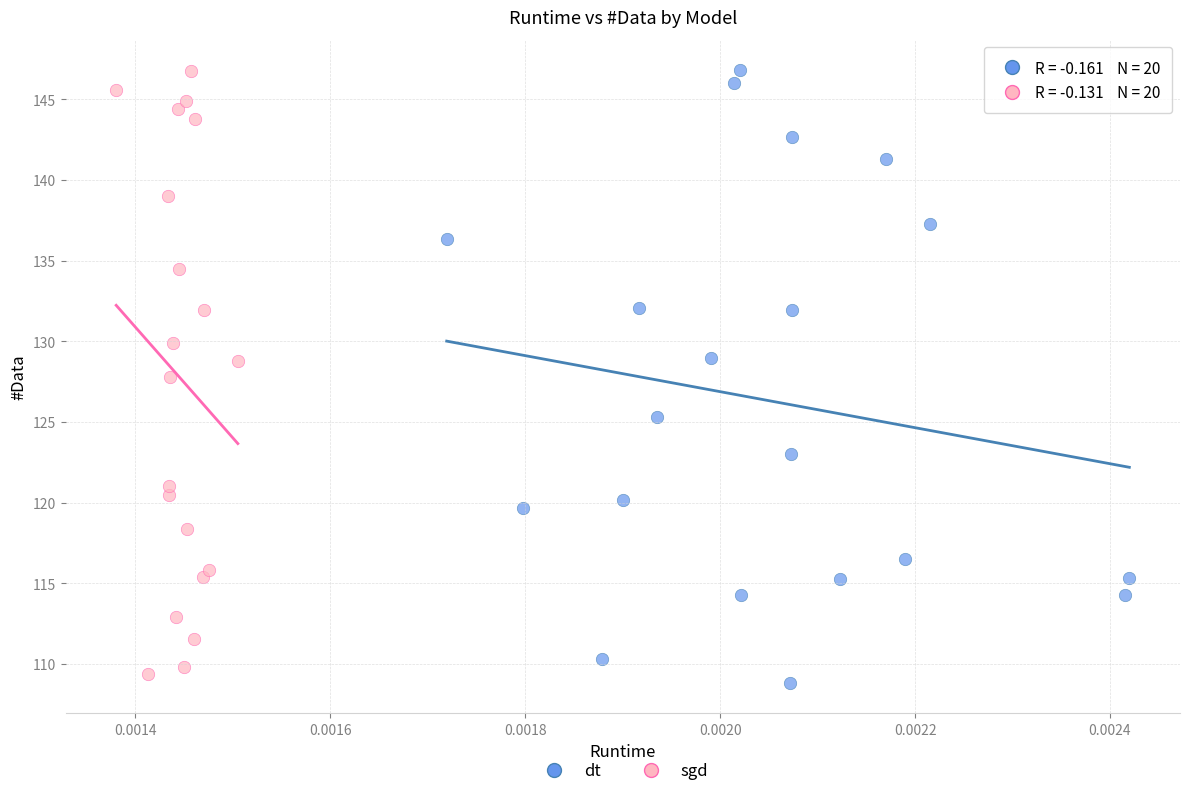

What are all the series names shown in the legend?

dt, sgd